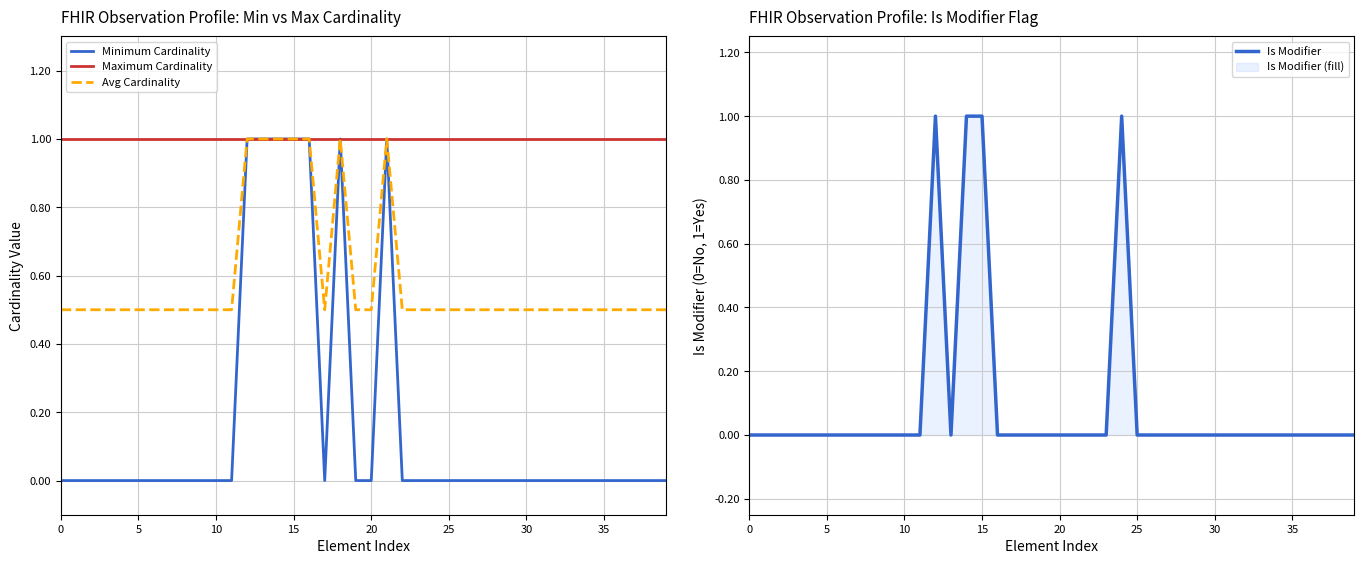

At which category does Minimum Cardinality reach its first local valley?

17